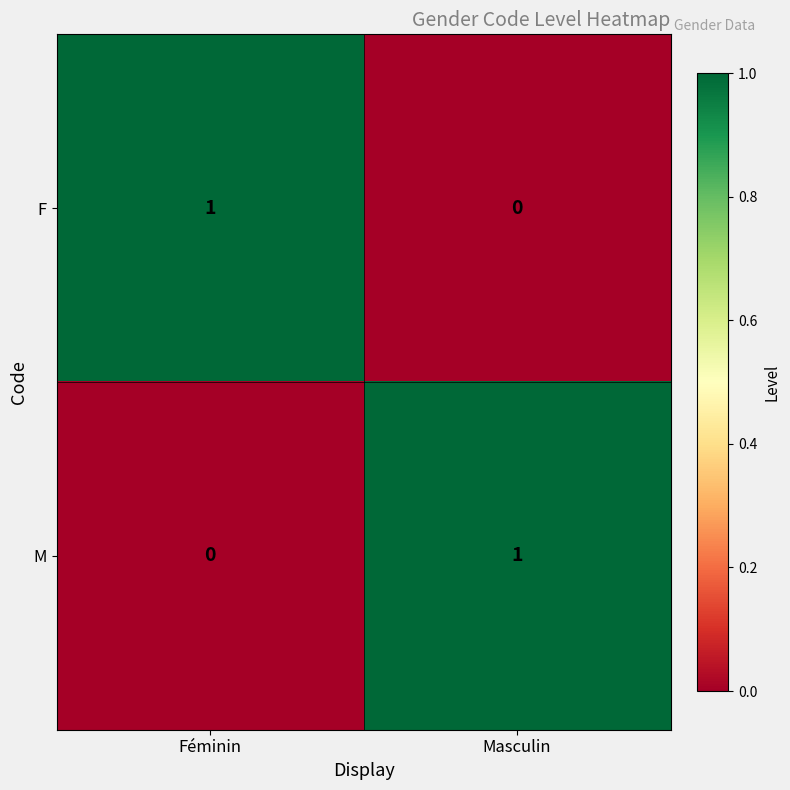

True or false: M has a value of 0 at Masculin.

False